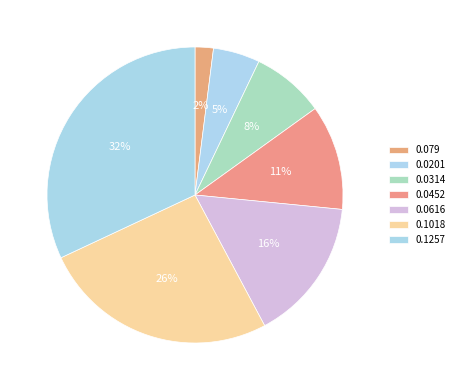

Does 0.1257 represent more than half of the total?

No